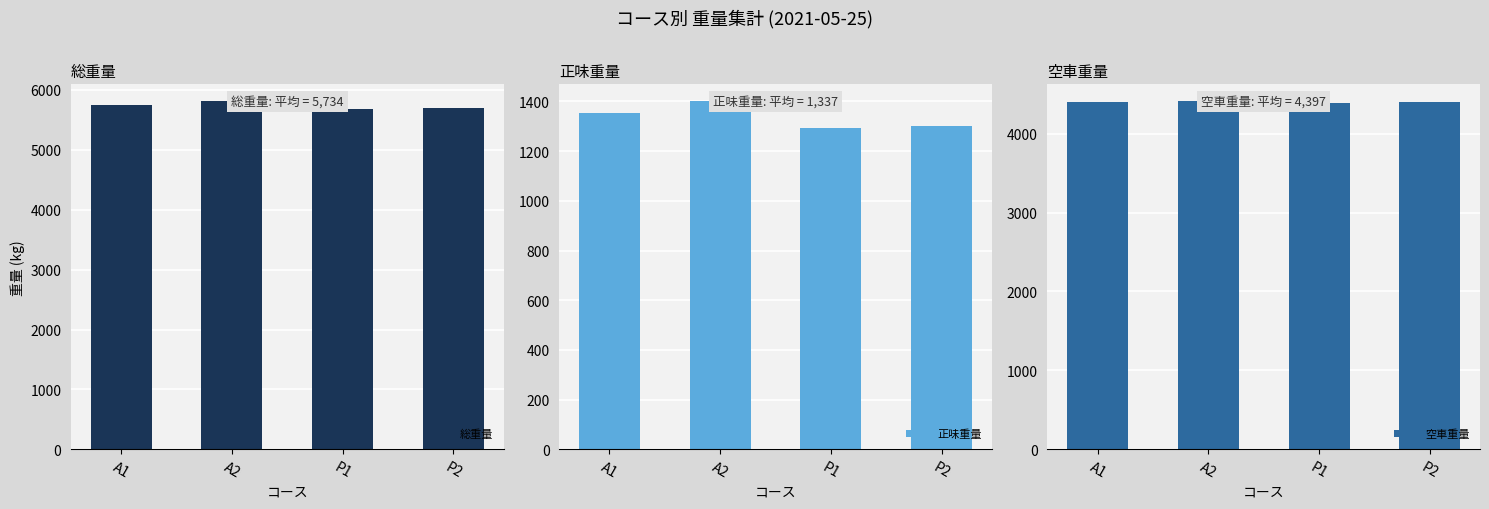

Which has a higher value, P2 or A1?

A1